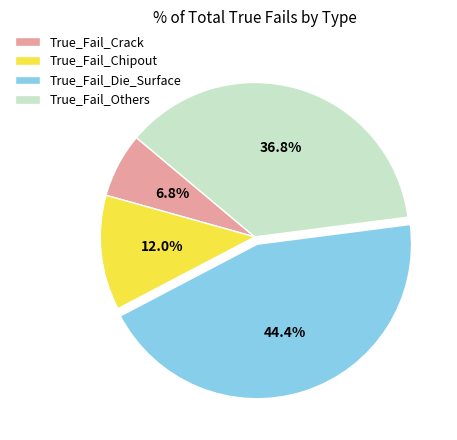

What is the total percentage of True_Fail_Chipout and True_Fail_Crack?

18.8%